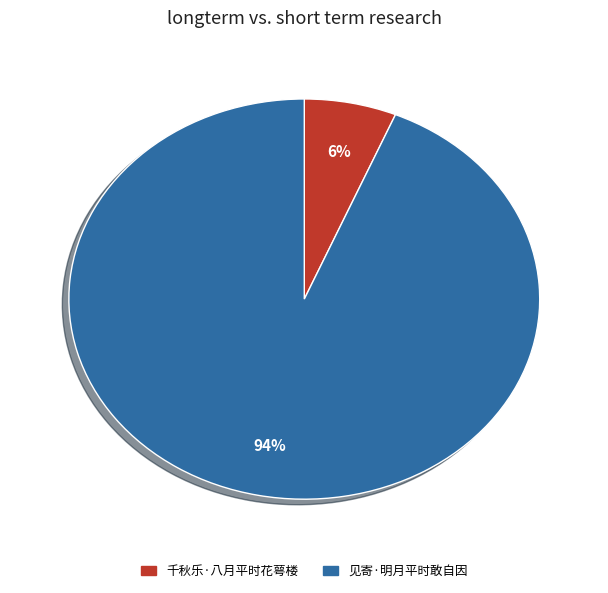

Do 见寄·明月平时敢自因 and 千秋乐·八月平时花萼楼 together represent more than half of the pie?

Yes